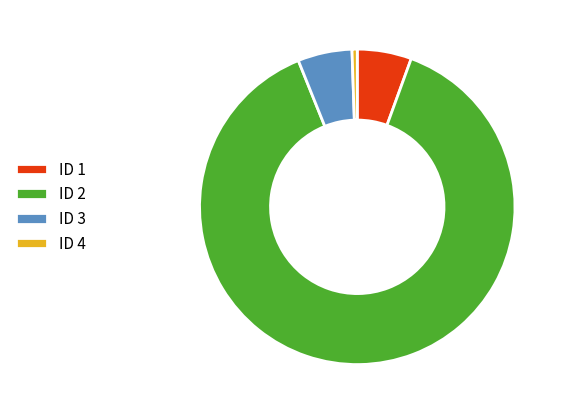

What is the smallest slice in the pie chart?

ID 4